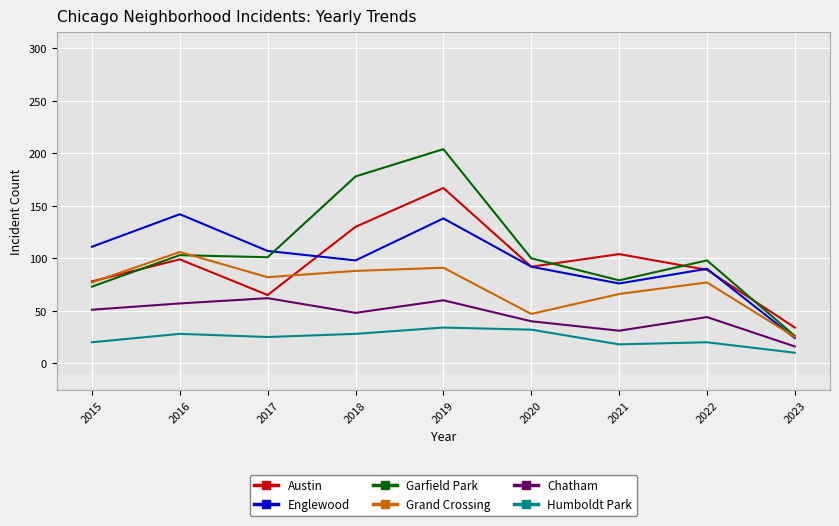

Does the chart have visible grid lines?

Yes